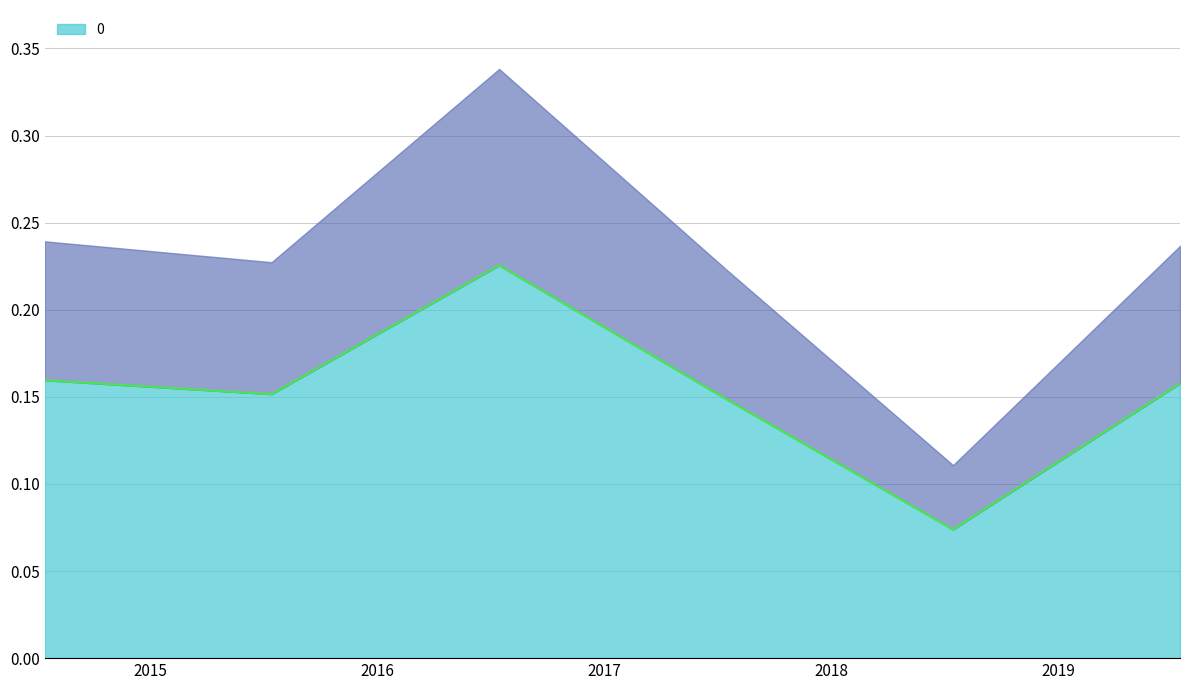

Reading left to right, transcribe all the data shown in this chart.

2014-07-15=0.2	2015-07-15=0.2	2016-07-15=0.2	2017-07-15=0.1	2018-07-15=0.1	2019-07-15=0.2